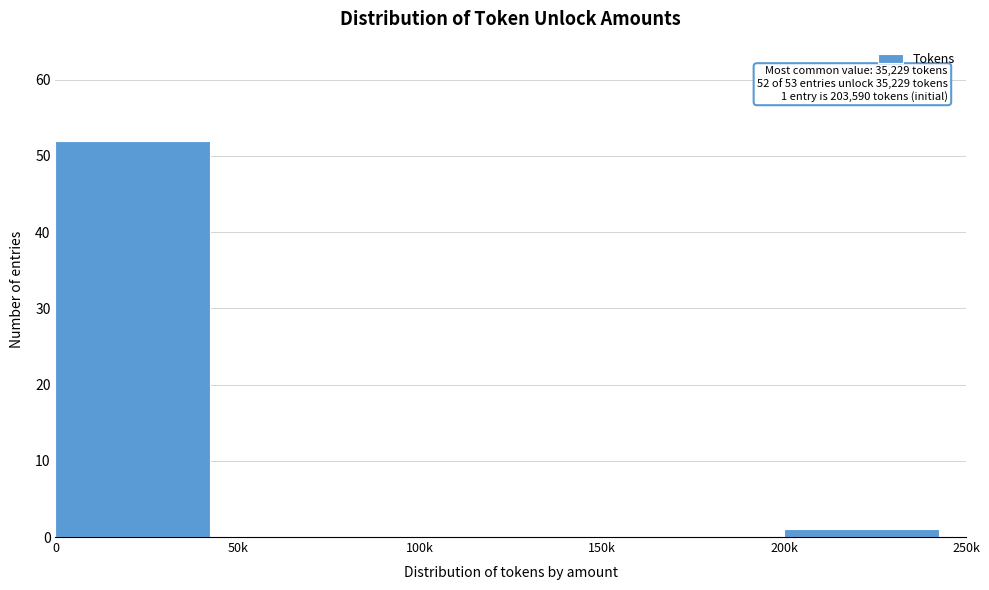

Reading left to right, list all the values displayed in this chart.

0=52	50k=0	100k=0	150k=0	200k=1